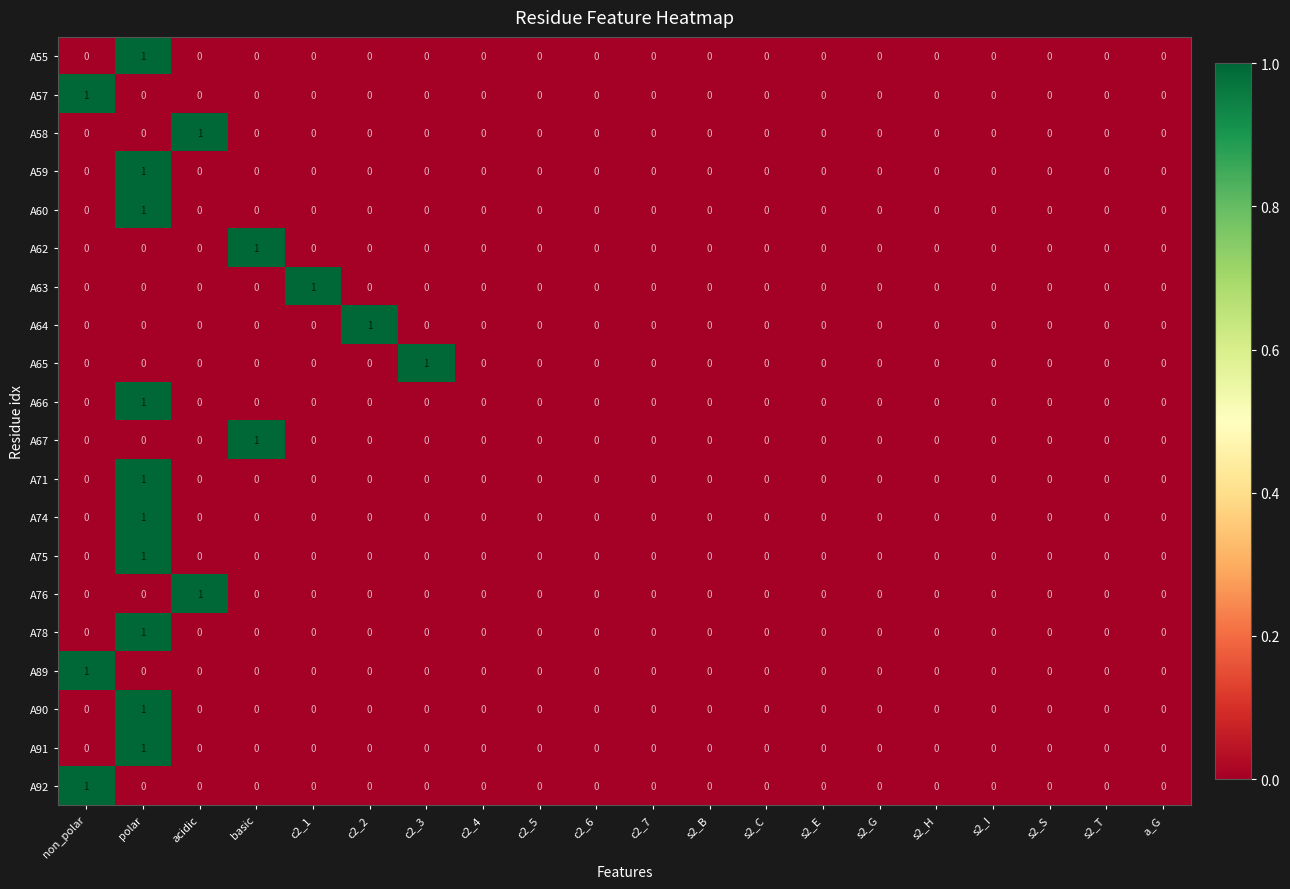

At which category is the sum across all series the highest?

polar